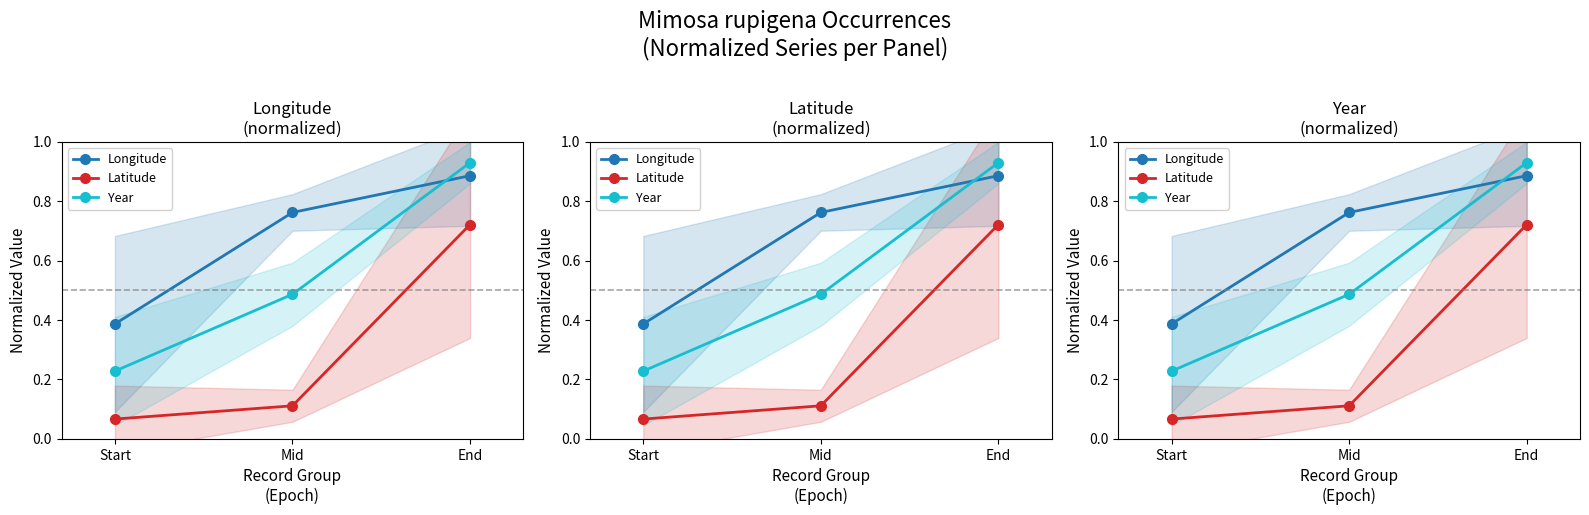

How many lines are shown in the chart?

3